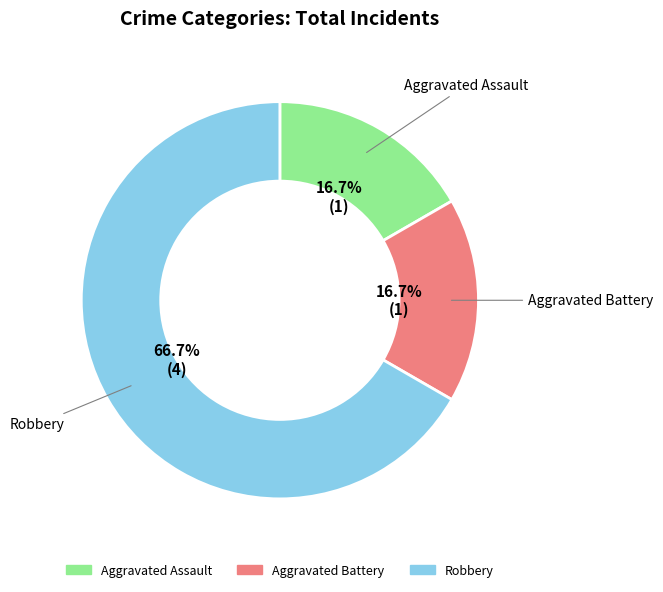

To the nearest percent, what percentage of the pie is Aggravated Assault?

17%